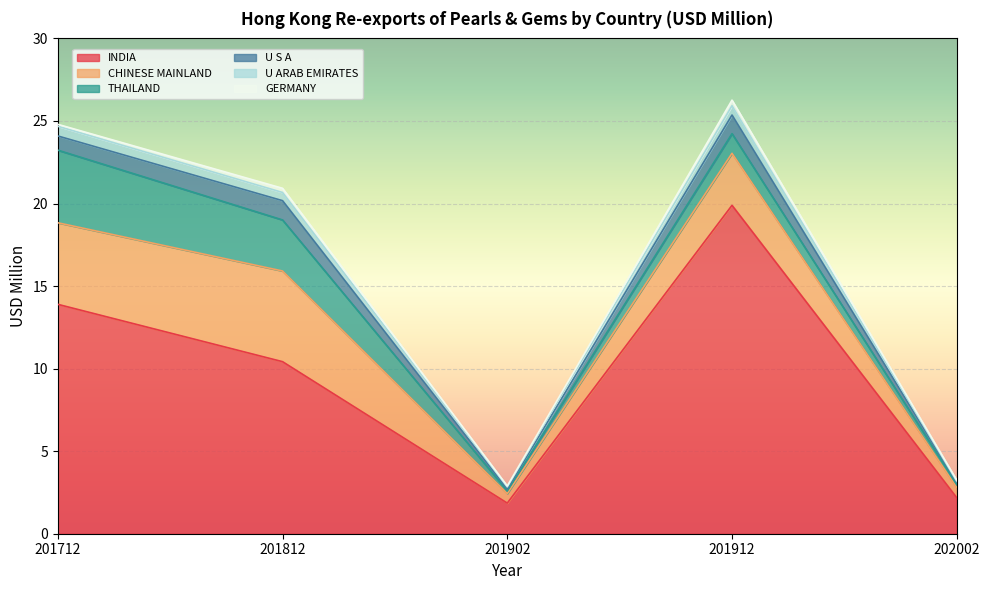

Reading left to right, transcribe all the data shown in this chart.

INDIA: 201712=13.9	201812=10.4	201902=1.9	201912=19.9	202002=2.2
CHINESE MAINLAND: 201712=4.9	201812=5.5	201902=0.6	201912=3.2	202002=0.6
THAILAND: 201712=4.4	201812=3.1	201902=0.2	201912=1.2	202002=0.2
U S A: 201712=0.9	201812=1.2	201902=0.1	201912=1.1	202002=0.1
U ARAB EMIRATES: 201712=0.6	201812=0.5	201902=0.1	201912=0.6	202002=0.1
GERMANY: 201712=0.1	201812=0.3	201902=0.1	201912=0.3	202002=0.1